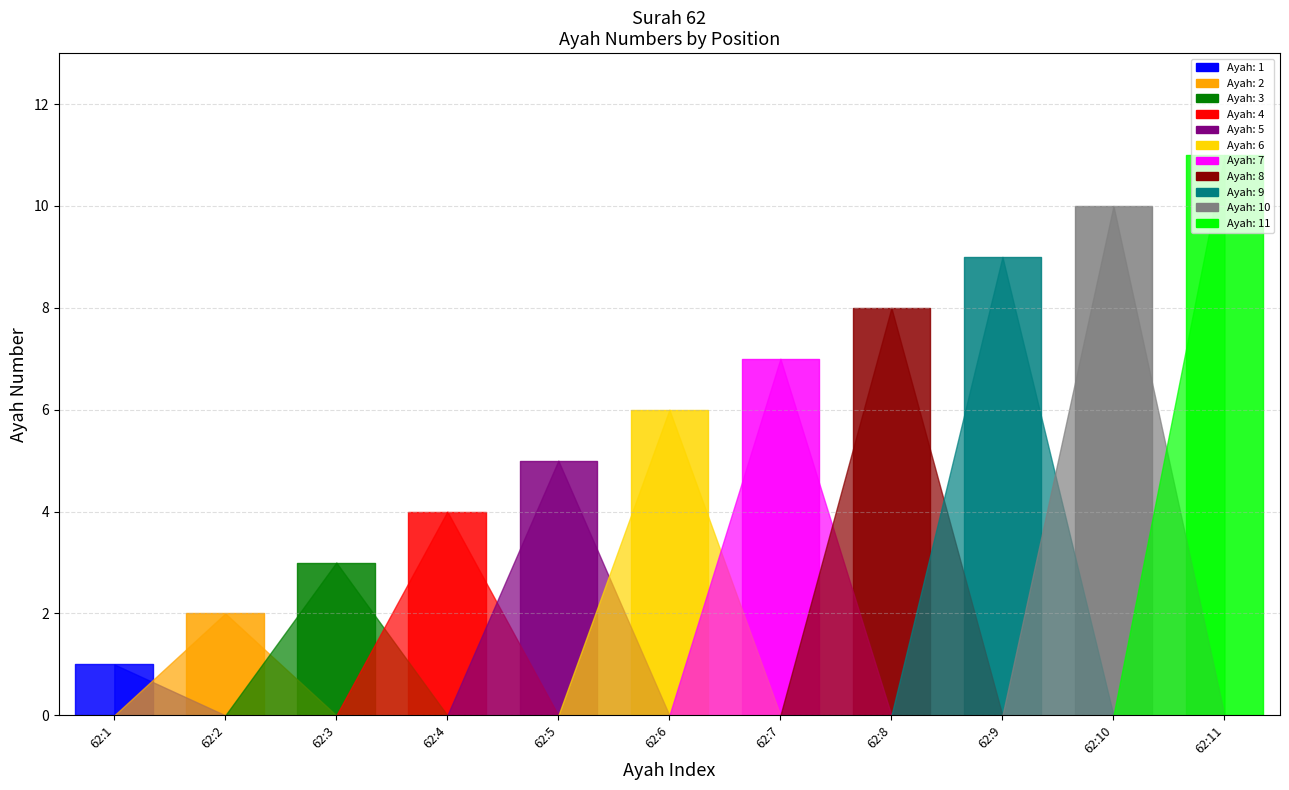

What is the change in value from 62:7 to 62:10?

+3